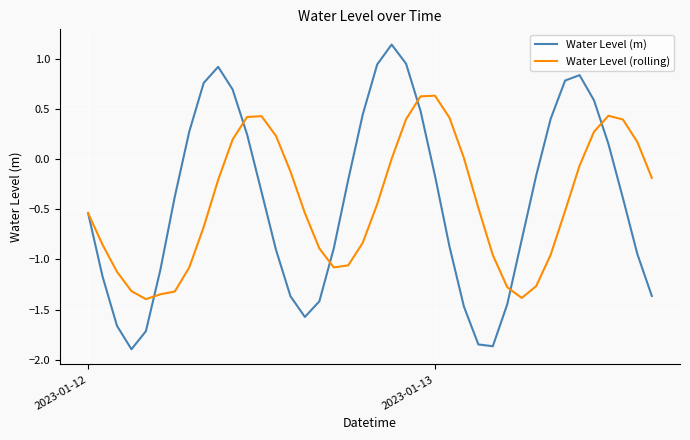

What is the minimum value shown in the chart?

-1.9